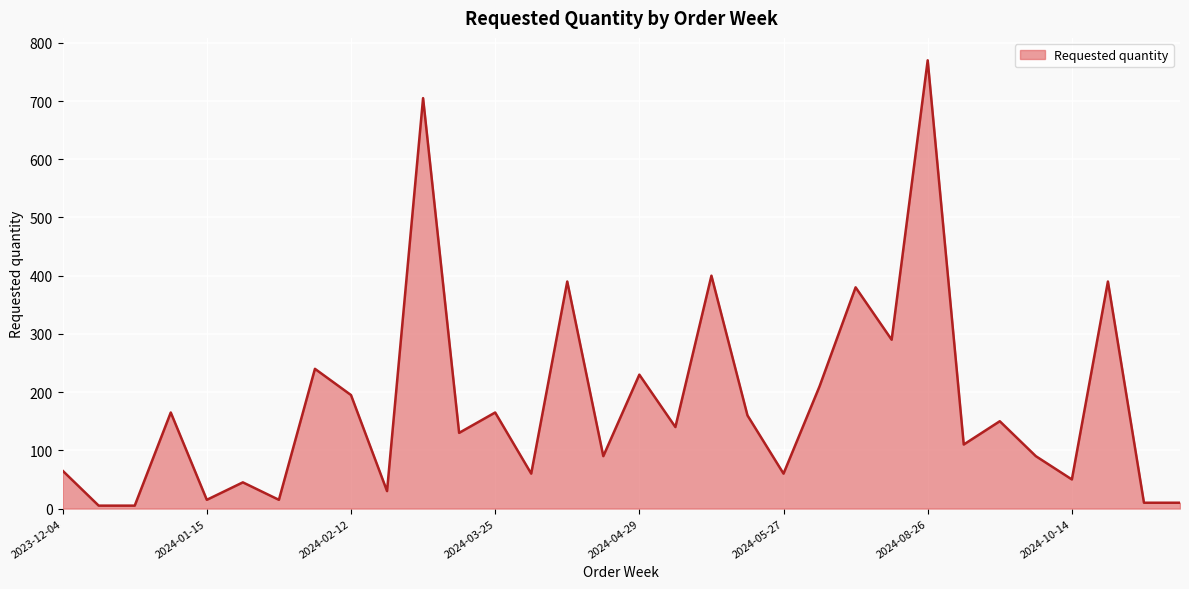

What is the difference between the maximum and minimum values?

765